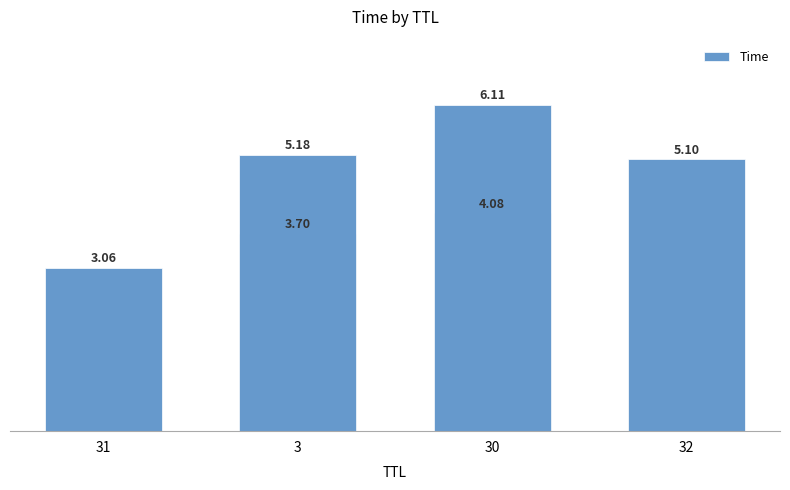

Approximately how many times larger is the value at 31 compared to 3?

0.8